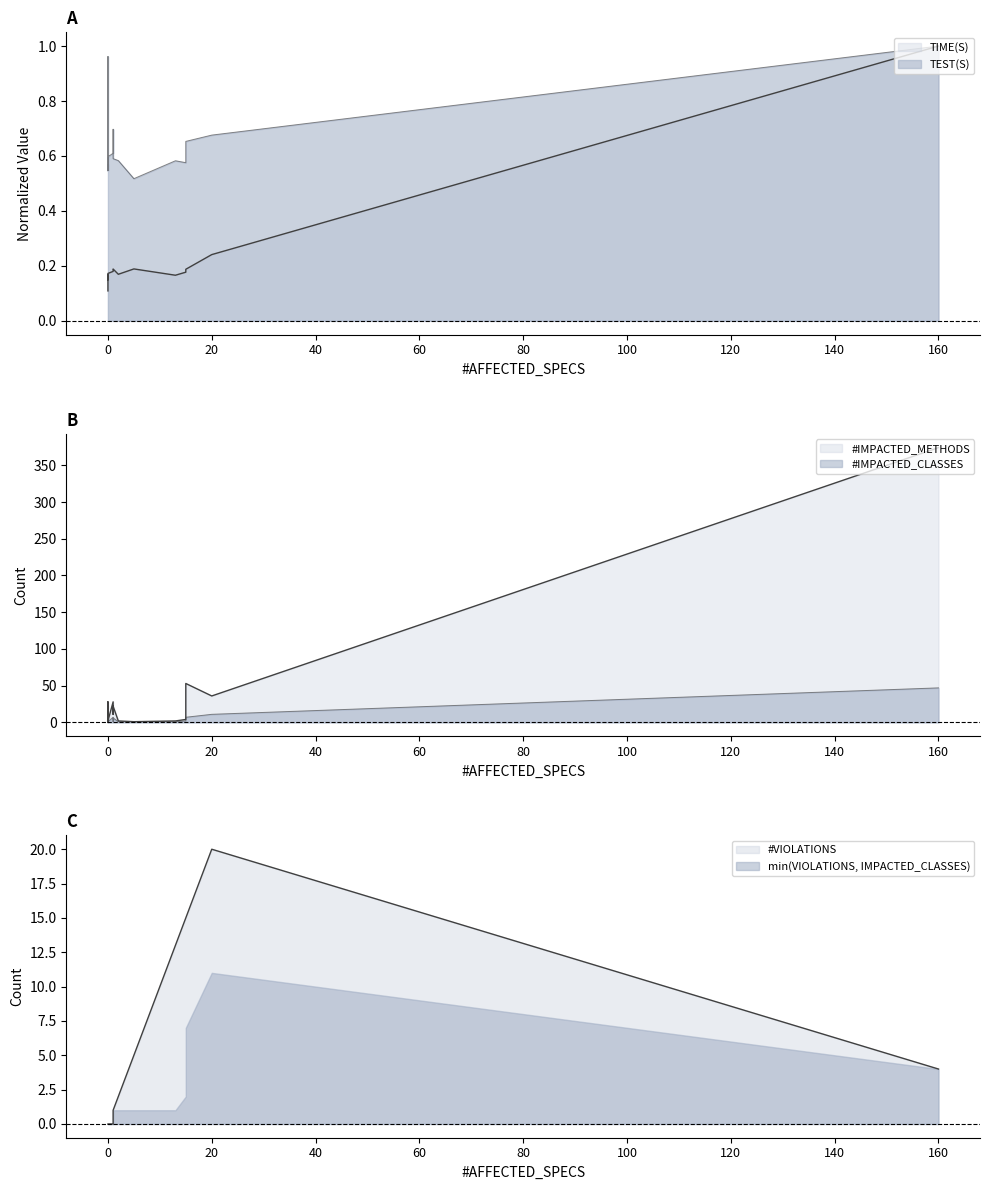

List the labels in order of #IMPACTED_CLASSES value, smallest first.

0, 0, 0, 0, 0, 0, 0, 1, 2, 5, 13, 15, 0, 0, 1, 1, 15, 20, 160